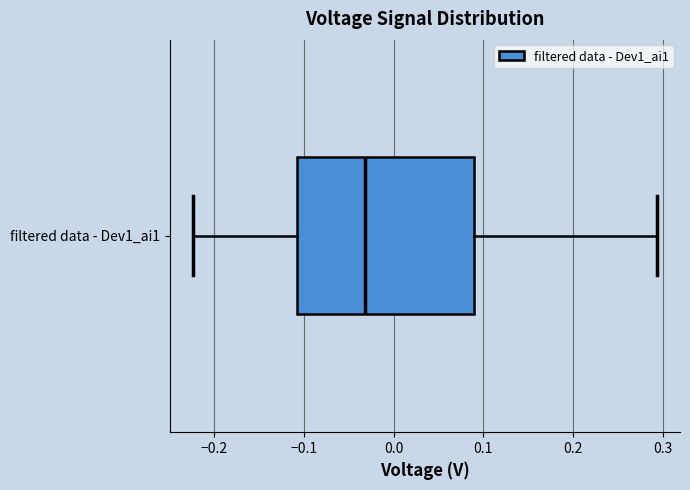

Where does the median line of the box for filtered data - Dev1_ai1 sit on the x-axis? The values are not printed on the chart, so give them approximately, as read against the axis.

-0.03